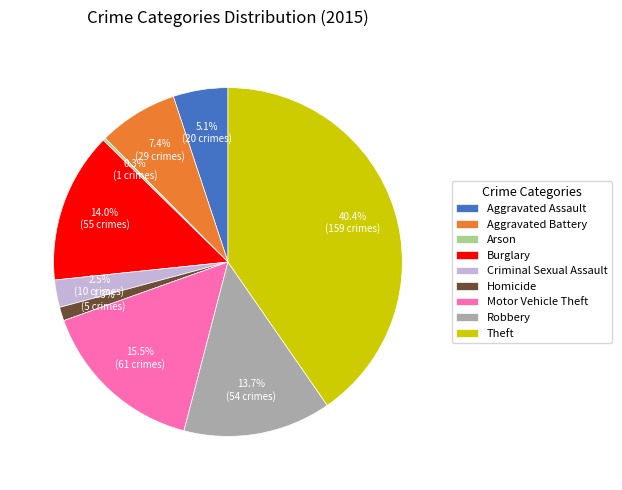

Is there any slice that represents more than half of the pie?

No